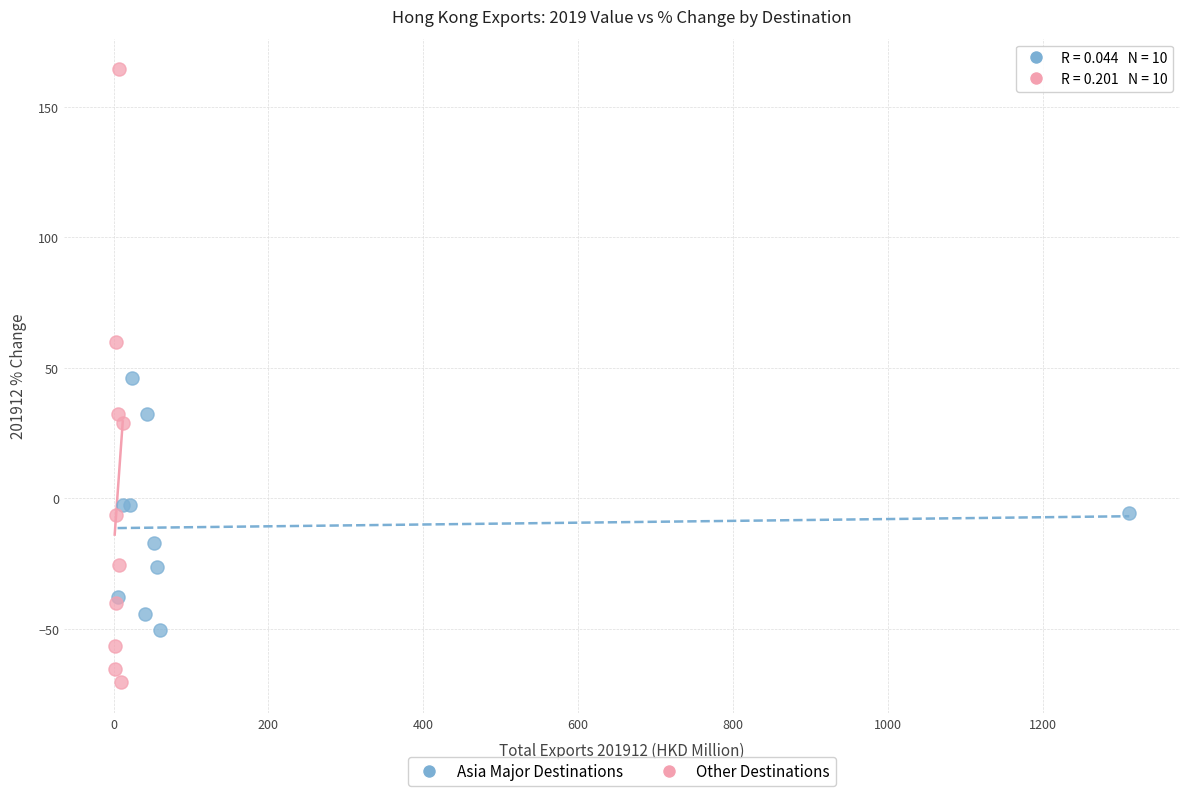

Which series contains the lowest Y value?

Other Destinations